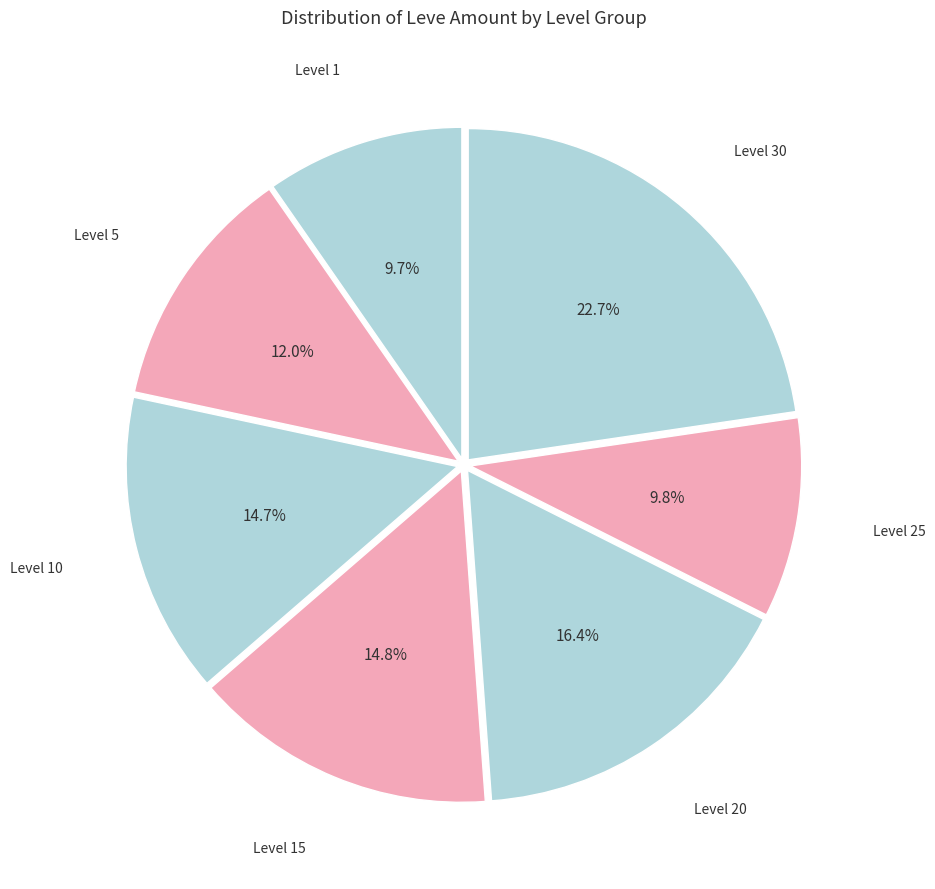

Between Level 10 and Level 25, which is larger?

Level 10